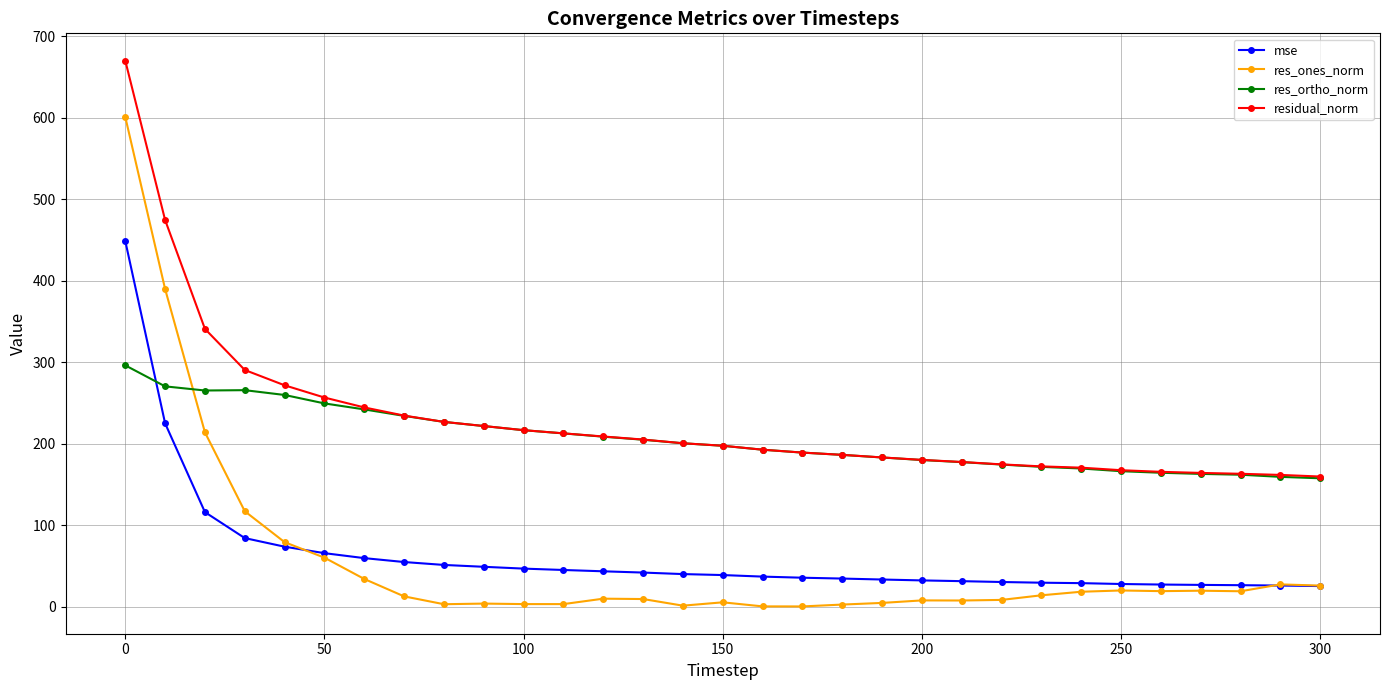

True or false: res_ones_norm and residual_norm cross at least once.

False